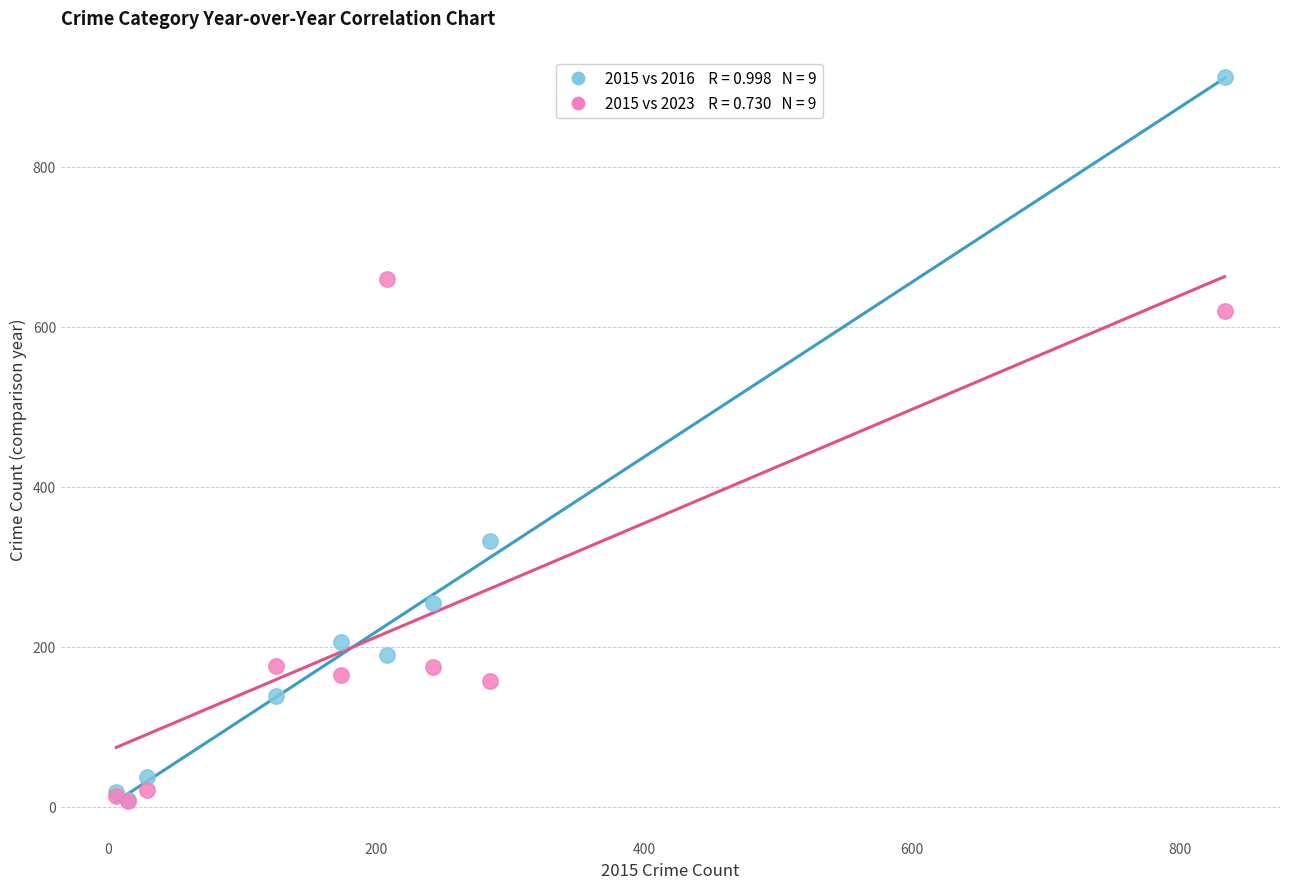

Across all series, what Y value is closest to 459?

332